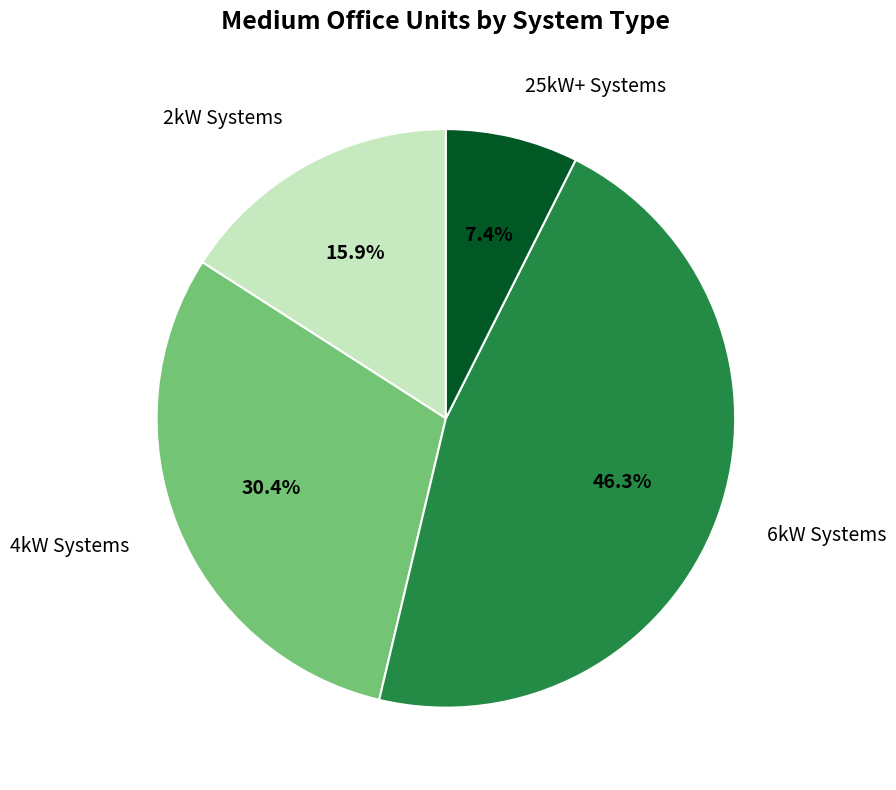

Rank the categories by value from lowest to highest.

25kW+ Systems, 2kW Systems, 4kW Systems, 6kW Systems